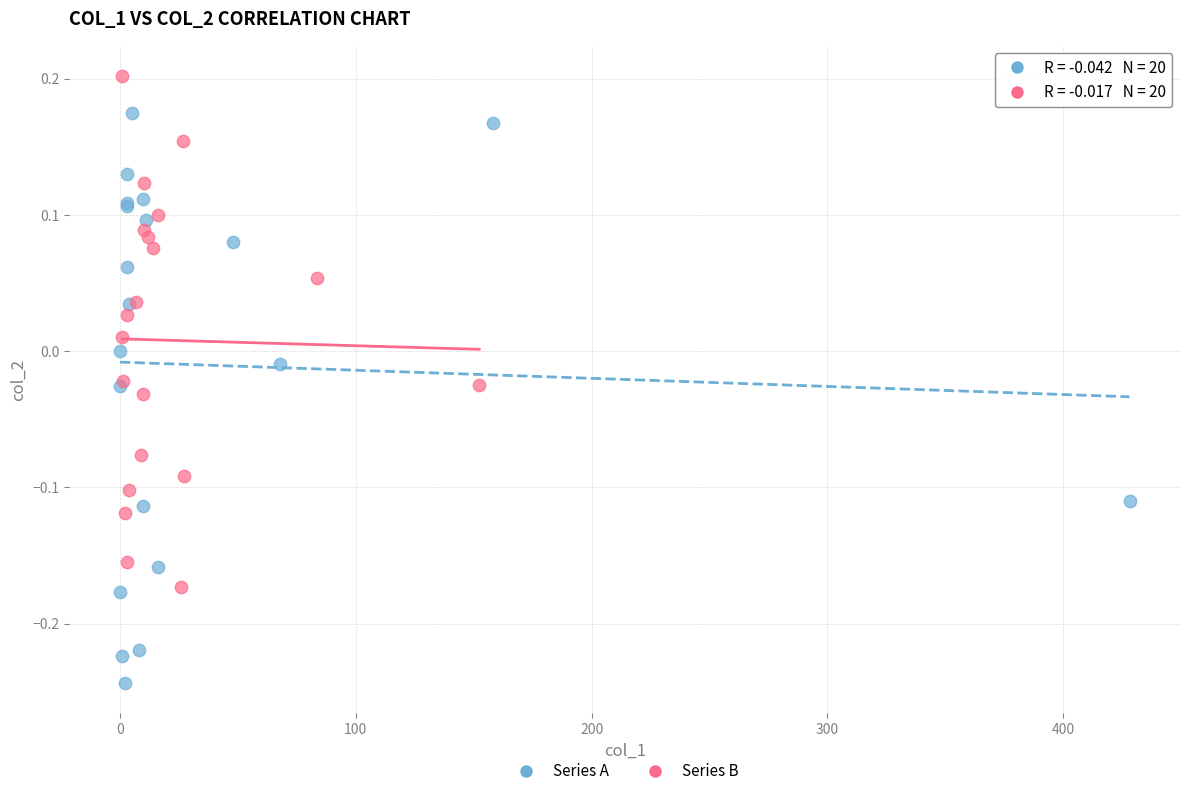

What are all the series names shown in the legend?

Series A, Series B